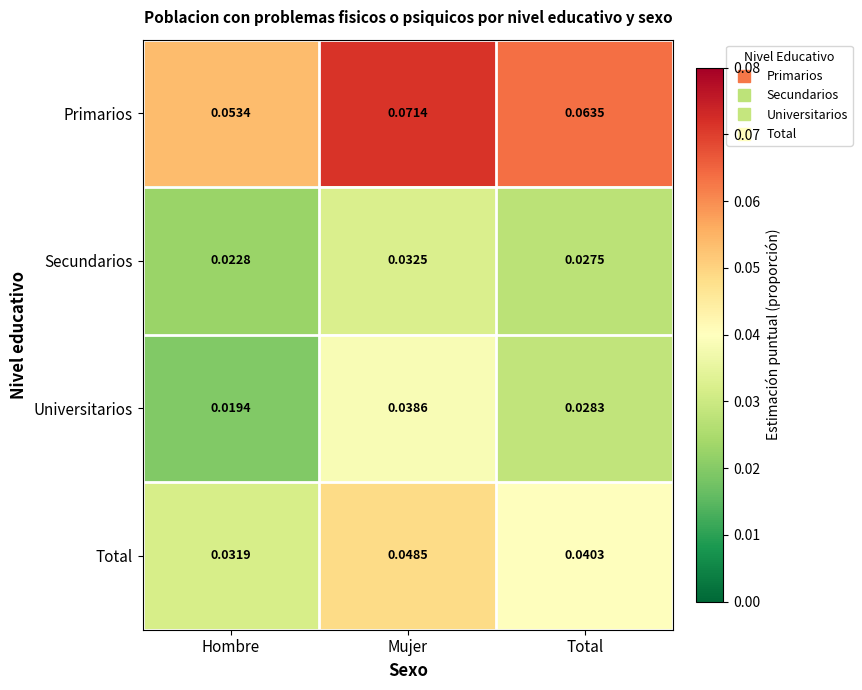

Where is Primarios nearest to the value 0?

Hombre